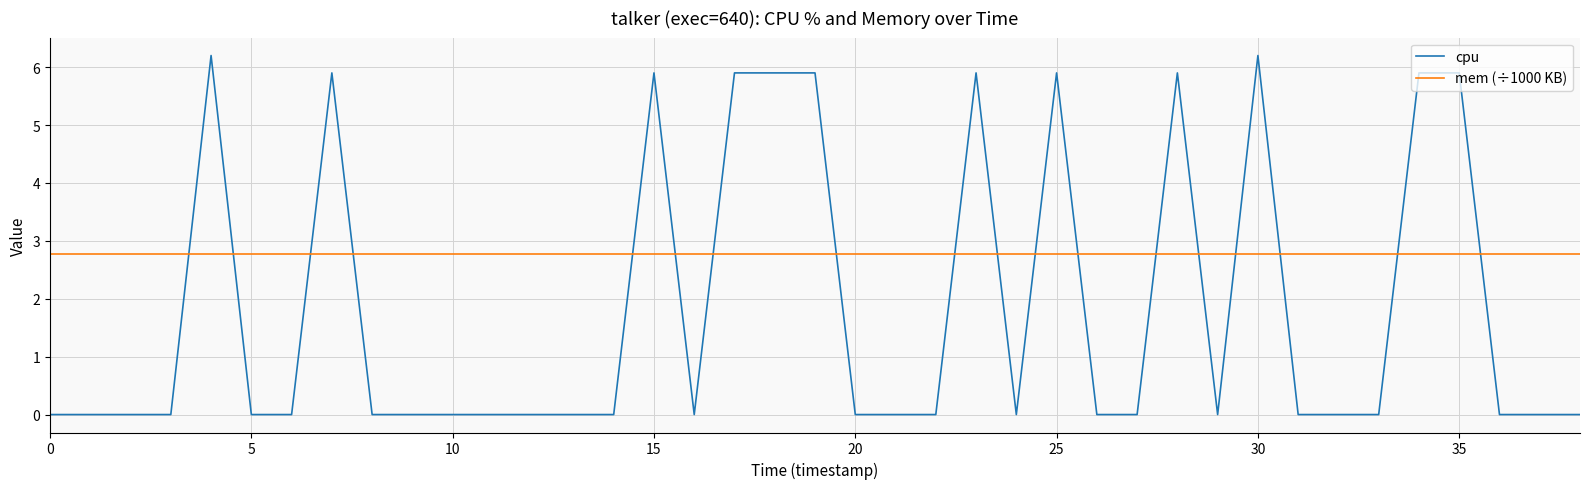

What is the maximum value for cpu?

6.2